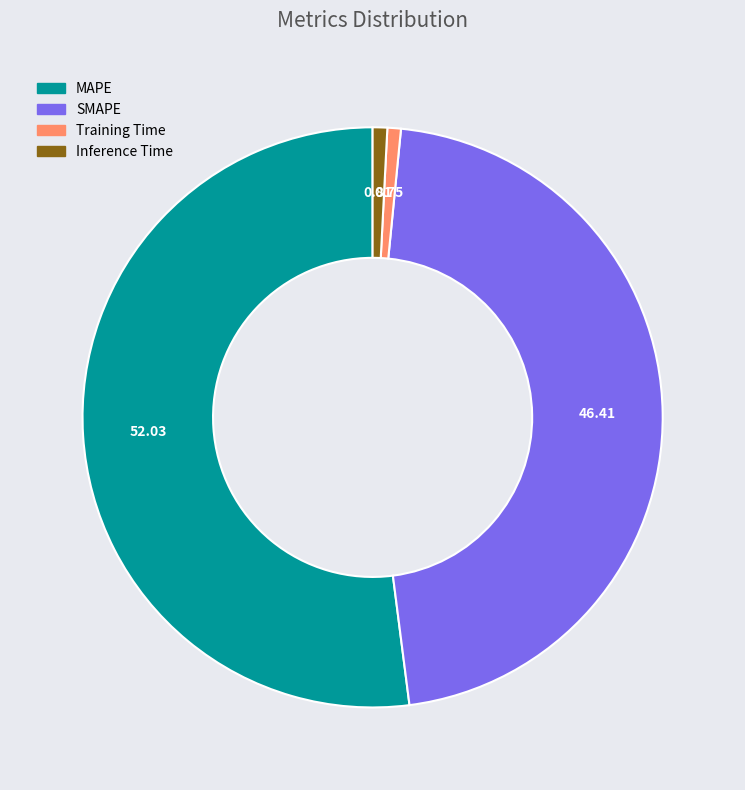

Is it true that Training Time is 1% of the pie?

True